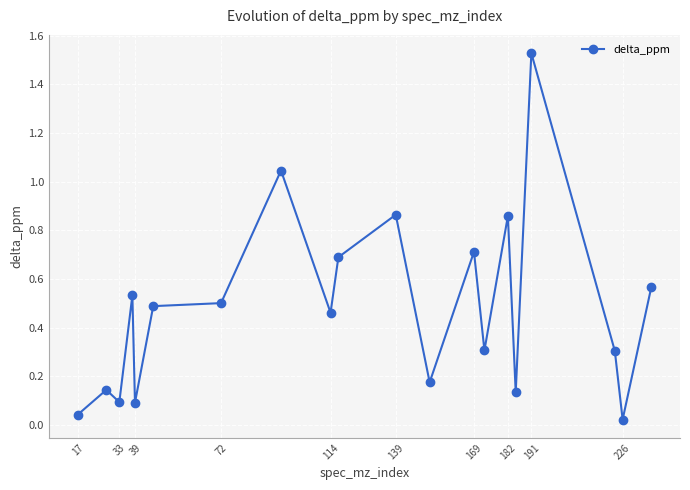

True or false: there are more than 1 points higher than both neighbors.

True